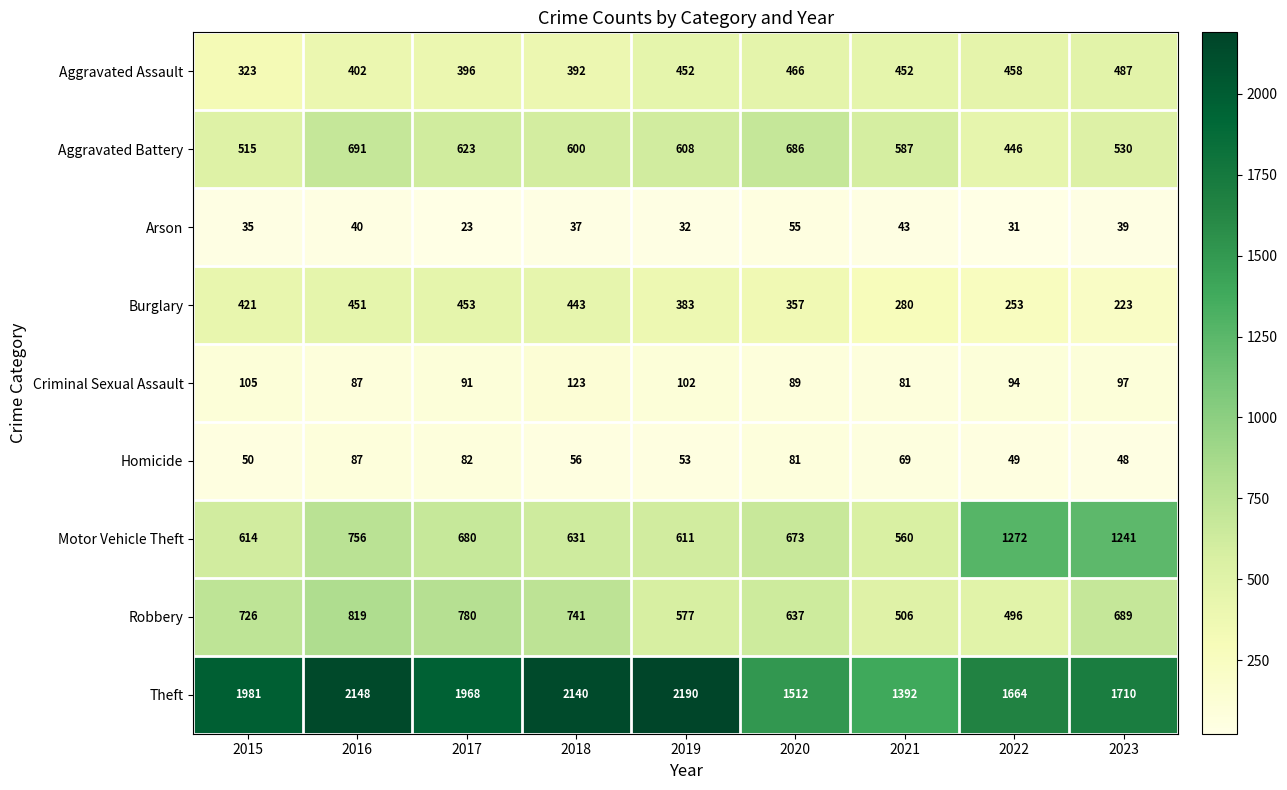

List the series in order of their peak value, highest first.

Theft, Motor Vehicle Theft, Robbery, Aggravated Battery, Aggravated Assault, Burglary, Criminal Sexual Assault, Homicide, Arson